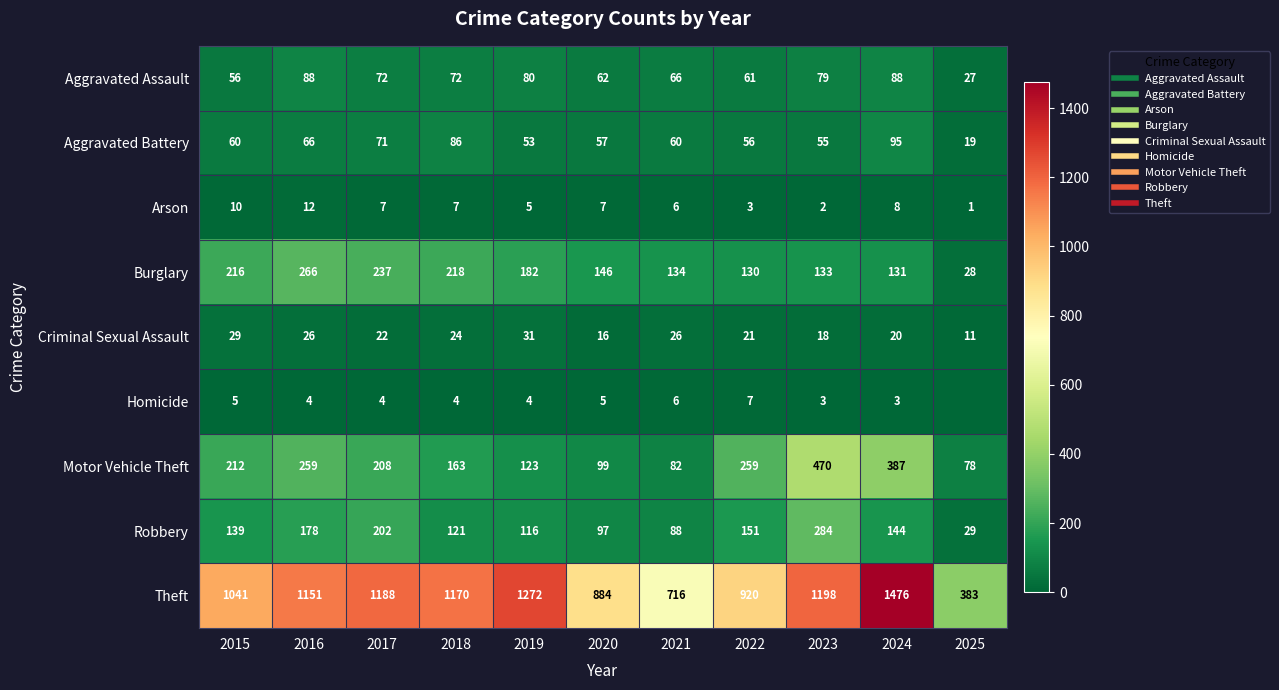

True or false: Burglary has a value of 435 at 2016.

False